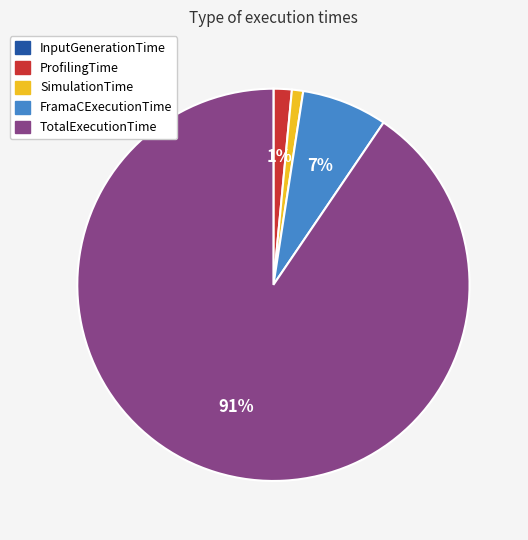

True or false: ProfilingTime accounts for 11% of the total.

False